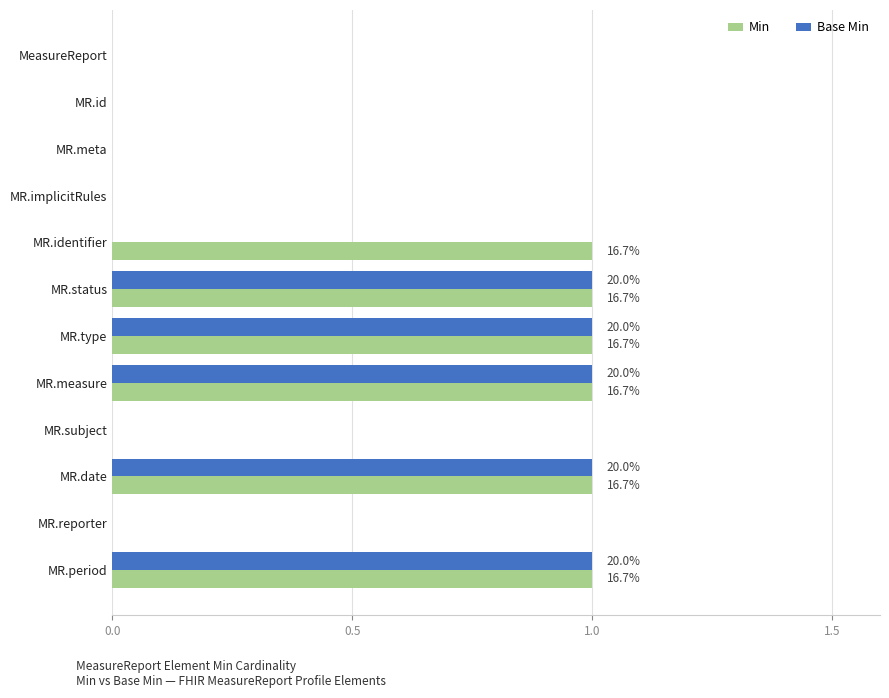

The Min series shows 0 at MR.subject. True or false?

True